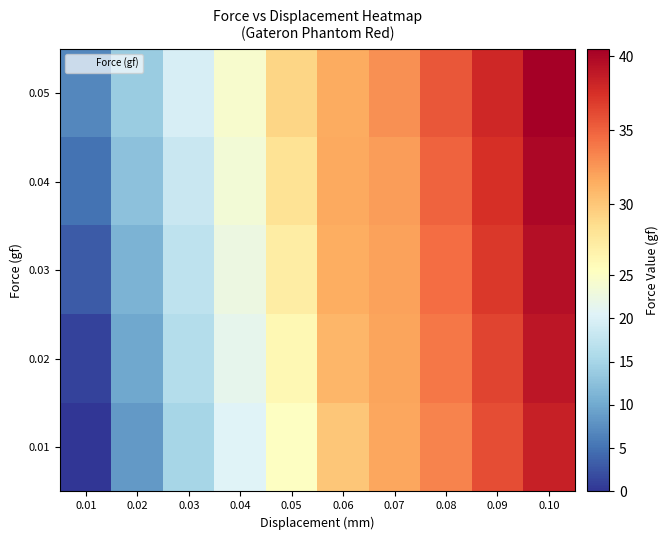

Reading left to right, what are all the values shown in this chart?

0.01: 0.01=0.0	0.02=8.4	0.03=15.1	0.04=20.5	0.05=25.2	0.06=30.1	0.07=31.8	0.08=33.4	0.09=36.0	0.10=38.5
0.02: 0.01=1.1	0.02=9.8	0.03=16.2	0.04=21.5	0.05=26.2	0.06=31.0	0.07=31.9	0.08=34.0	0.09=36.5	0.10=39.0
0.03: 0.01=3.1	0.02=11.0	0.03=17.2	0.04=22.5	0.05=27.2	0.06=31.5	0.07=32.0	0.08=34.5	0.09=37.0	0.10=39.5
0.04: 0.01=5.1	0.02=12.6	0.03=18.3	0.04=23.4	0.05=28.2	0.06=31.7	0.07=32.3	0.08=35.0	0.09=37.5	0.10=40.0
0.05: 0.01=6.8	0.02=13.9	0.03=19.6	0.04=24.3	0.05=29.1	0.06=31.6	0.07=32.8	0.08=35.5	0.09=38.0	0.10=40.5